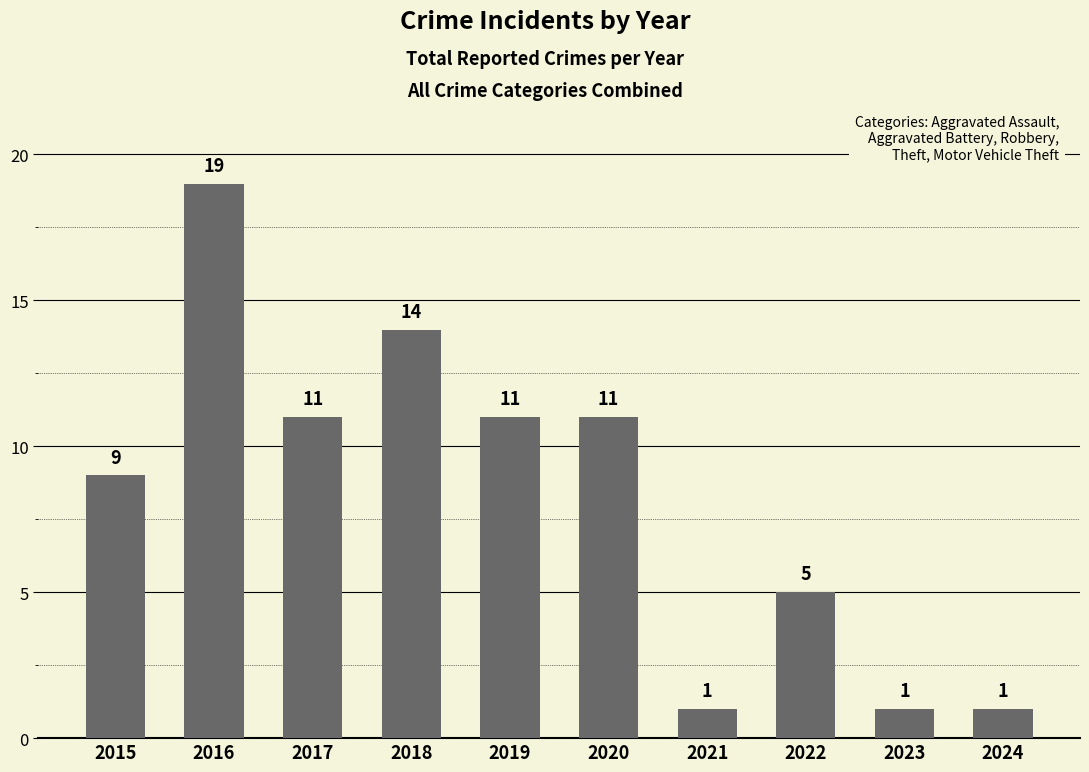

What value does the data have at 2023?

1